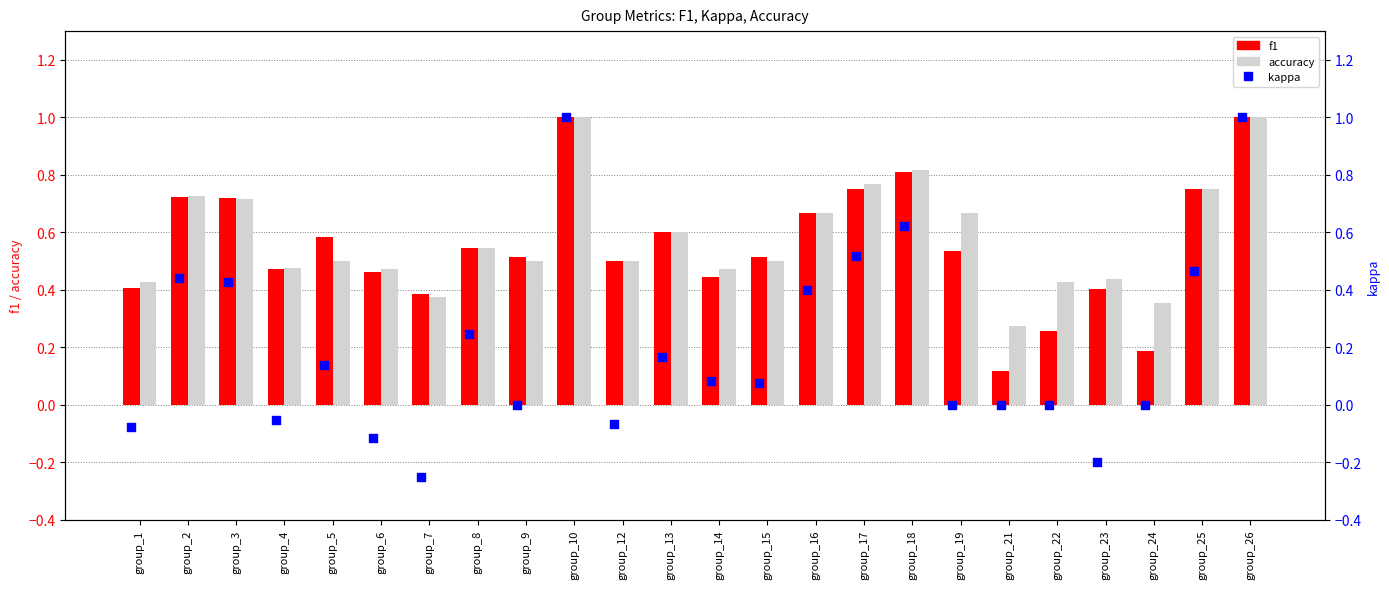

Which series has the widest spread of Y values?

kappa